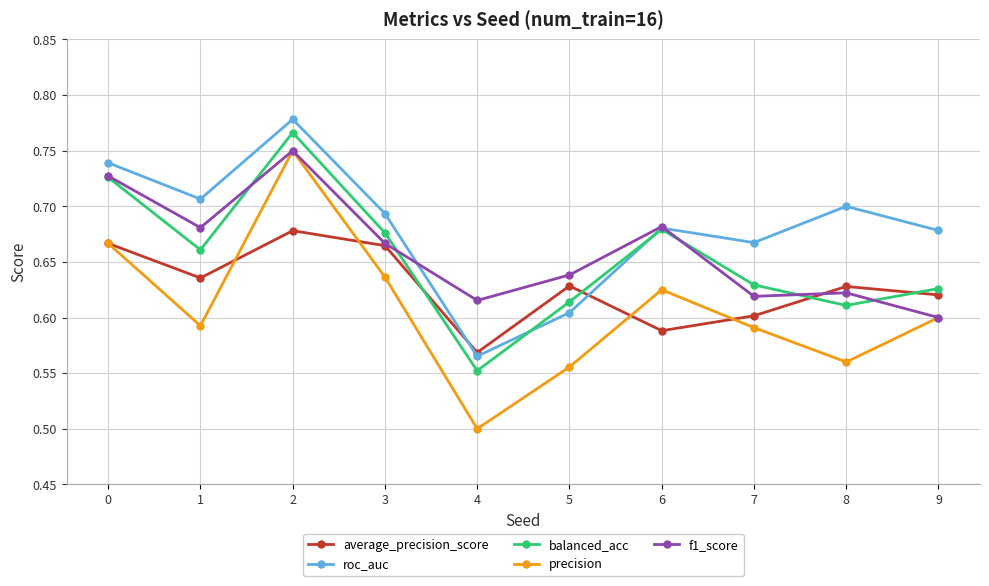

Count the number of data series in this chart.

5